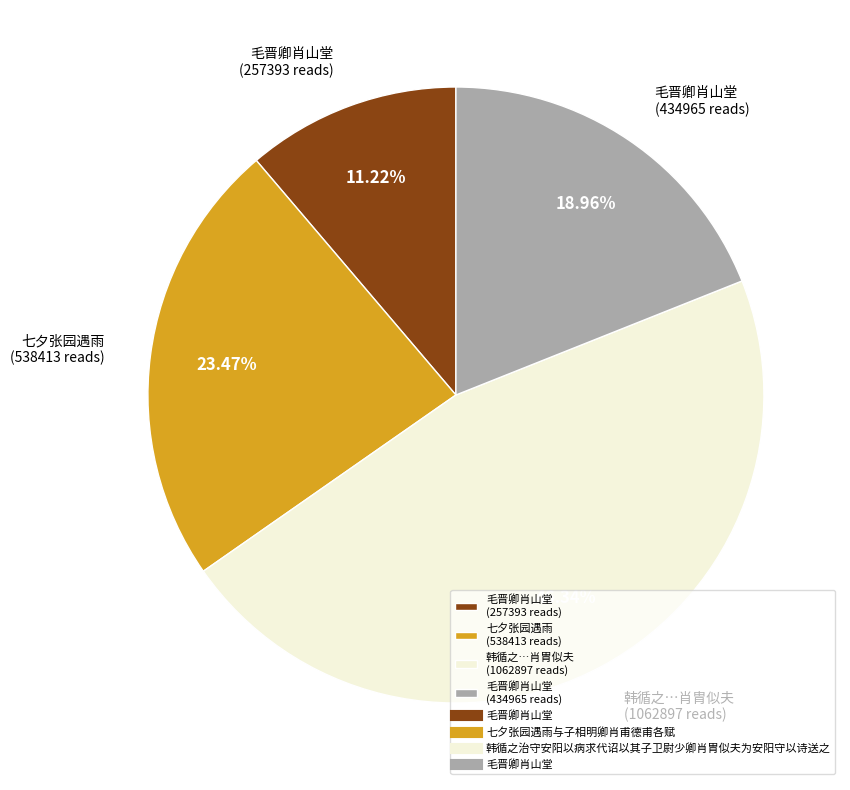

How many slices are in this pie chart?

4